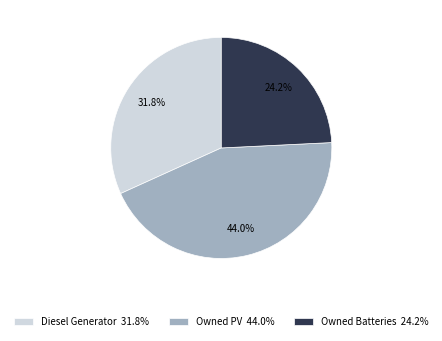

Approximately how many times larger is the value at Diesel Generator 31.8% compared to Owned Batteries 24.2%?

1.3